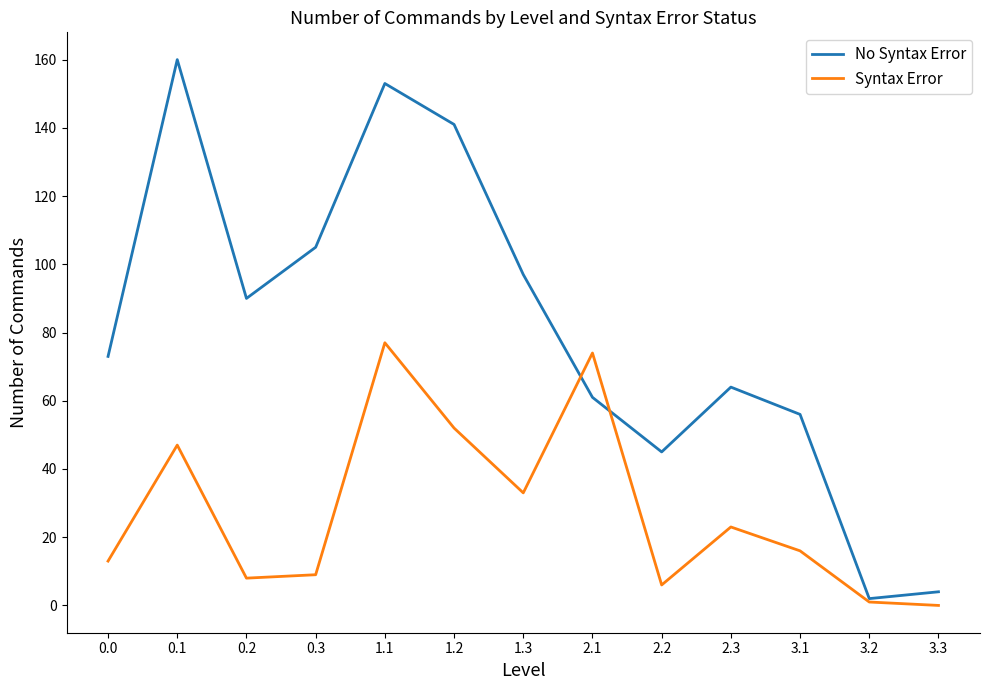

What is the difference between the Syntax Error values at 2.1 and 0.0?

61